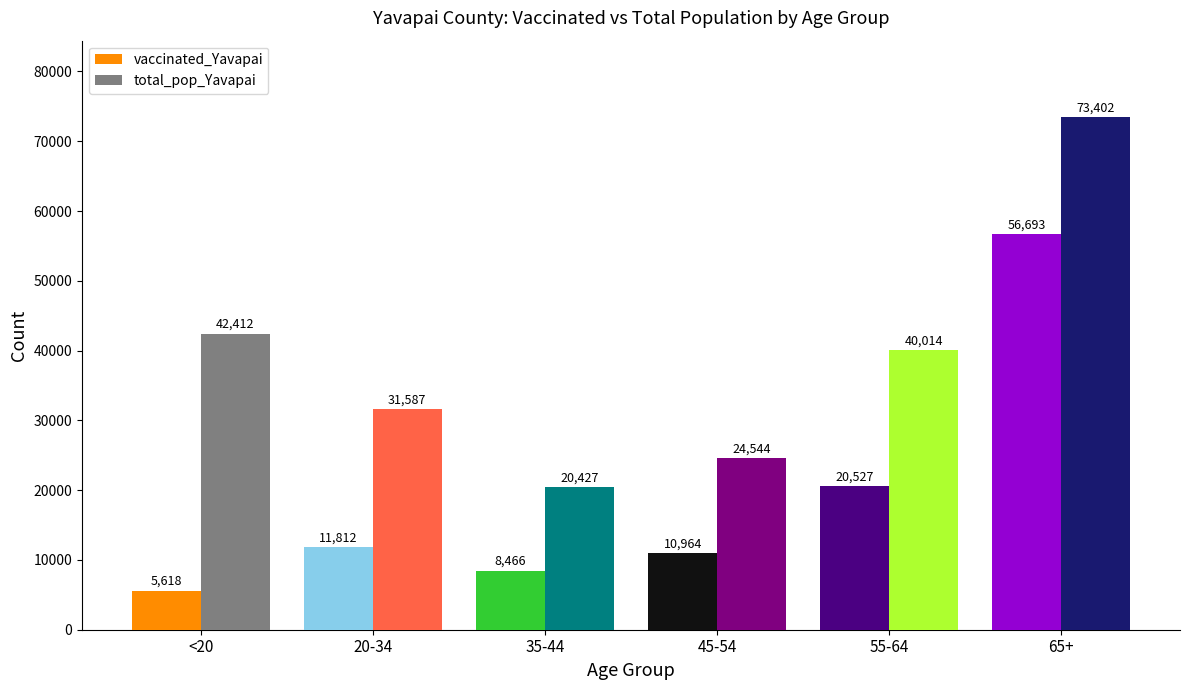

Reading left to right, list all the values displayed in this chart.

vaccinated_Yavapai: <20=5618	20-34=11812	35-44=8466	45-54=10964	55-64=20527	65+=56693
total_pop_Yavapai: <20=42412	20-34=31587	35-44=20427	45-54=24544	55-64=40014	65+=73402